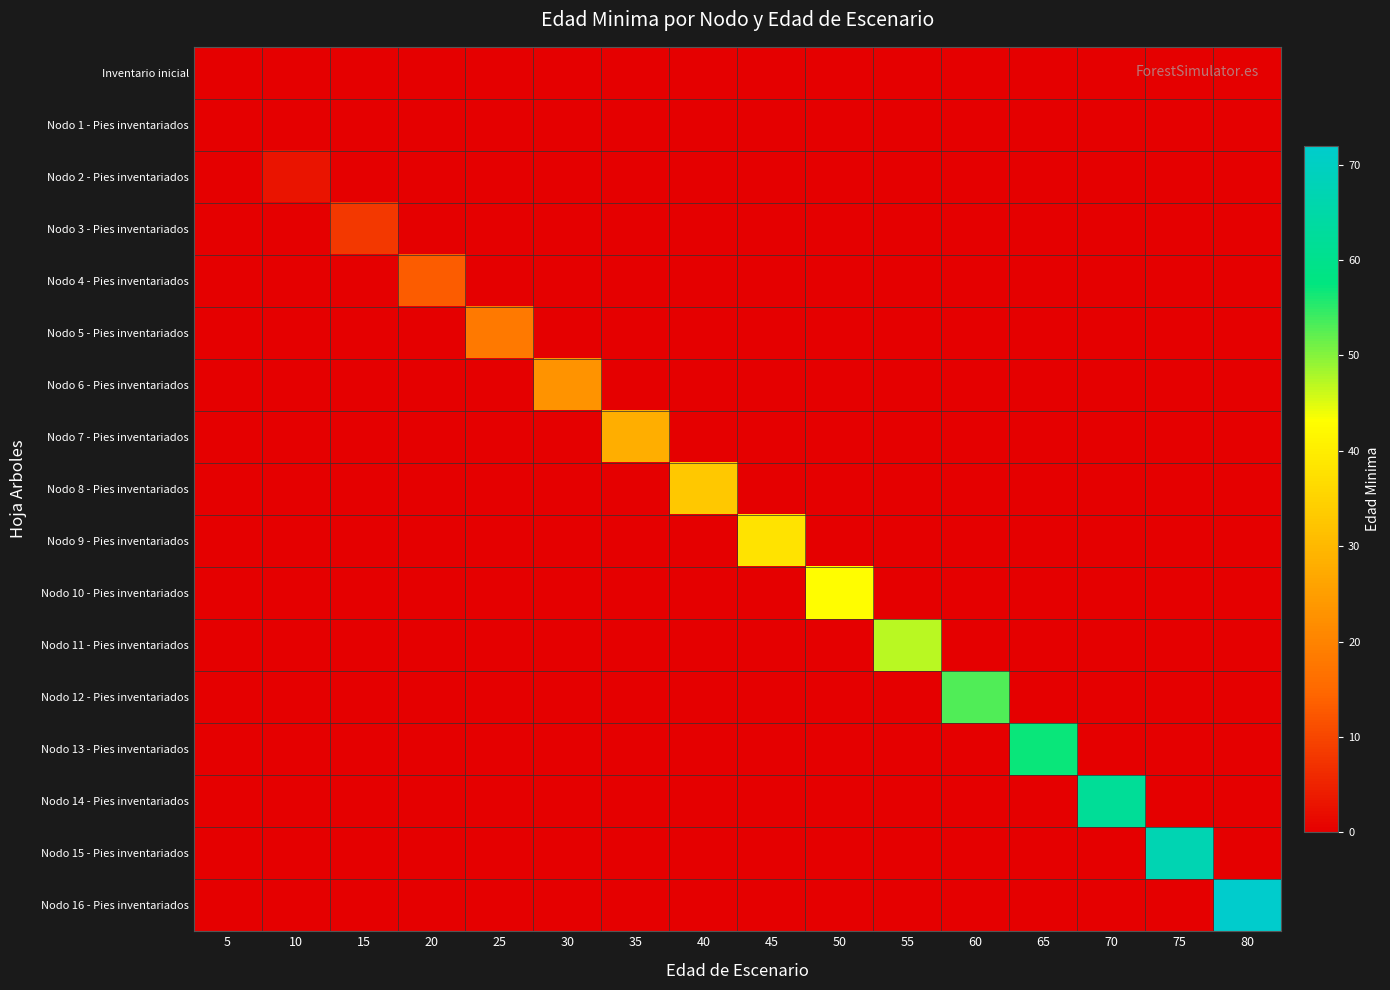

List the series in order of their peak value, highest first.

Nodo 16 - Pies inventariados, Nodo 15 - Pies inventariados, Nodo 14 - Pies inventariados, Nodo 13 - Pies inventariados, Nodo 12 - Pies inventariados, Nodo 11 - Pies inventariados, Nodo 10 - Pies inventariados, Nodo 9 - Pies inventariados, Nodo 8 - Pies inventariados, Nodo 7 - Pies inventariados, Nodo 6 - Pies inventariados, Nodo 5 - Pies inventariados, Nodo 4 - Pies inventariados, Nodo 3 - Pies inventariados, Nodo 2 - Pies inventariados, Inventario inicial, Nodo 1 - Pies inventariados